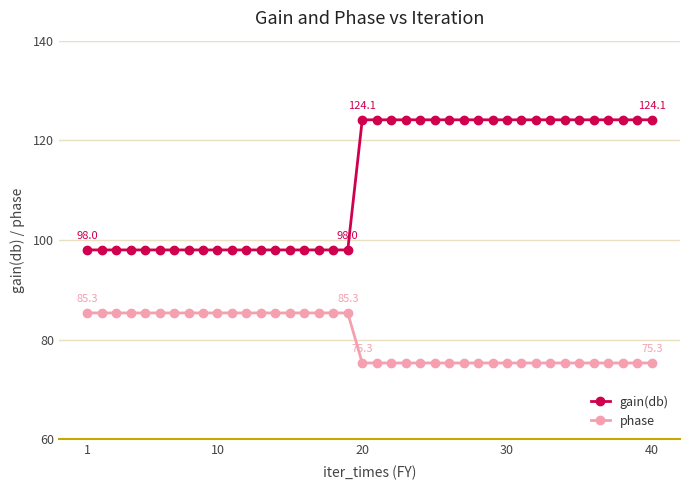

Which series has the widest spread of values?

gain(db)